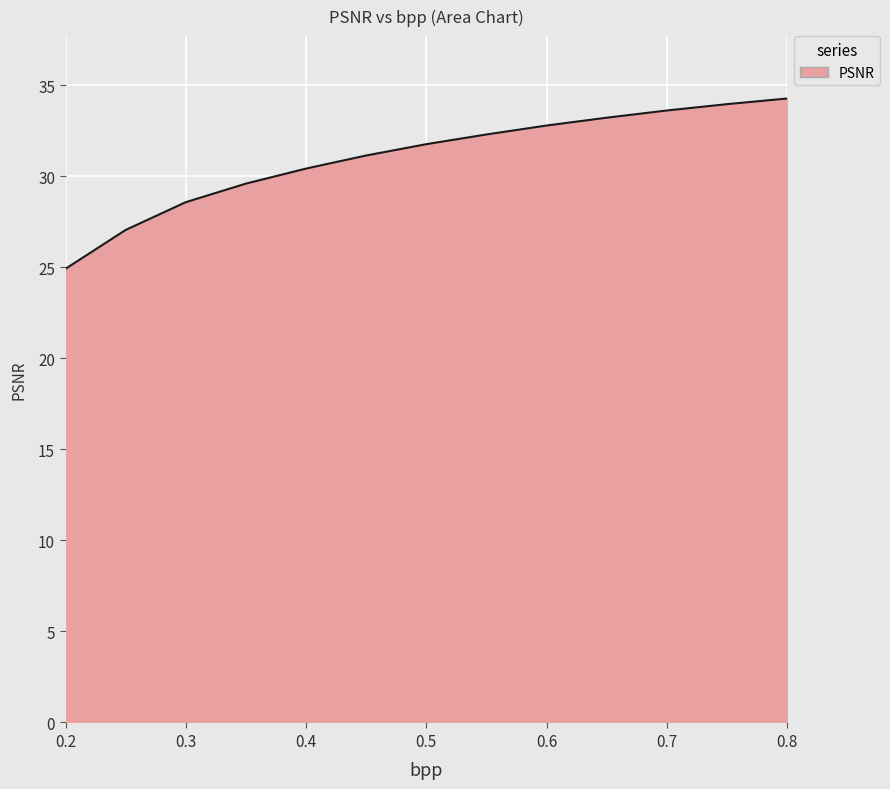

What is the maximum value shown in the chart?

34.3